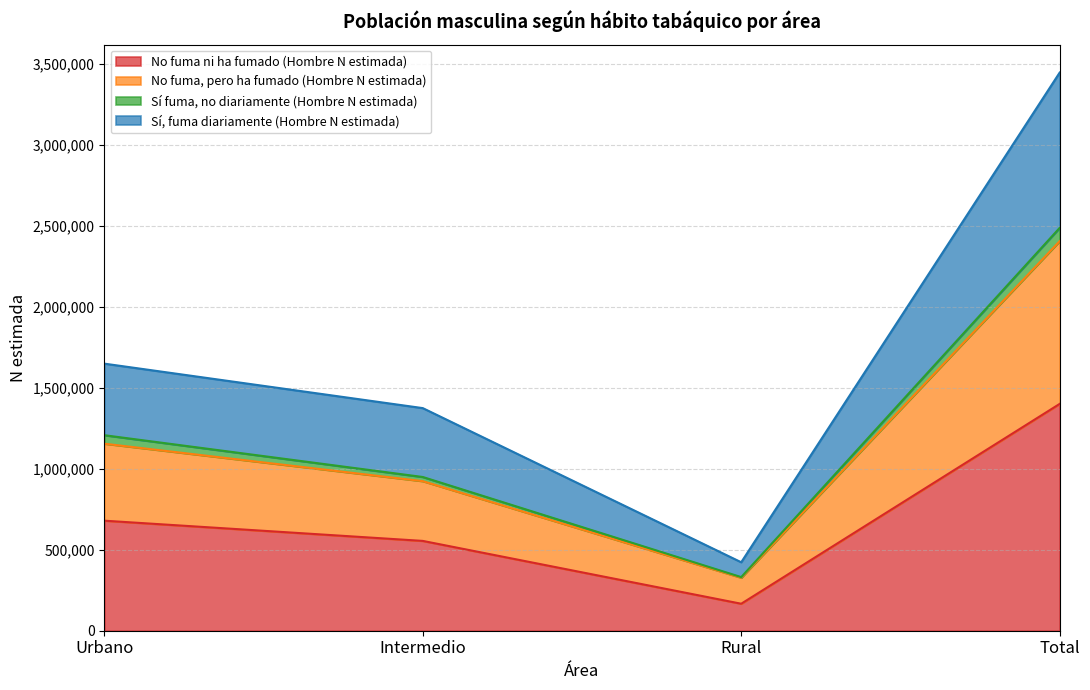

How many values in the No fuma ni ha fumado (Hombre N estimada) series are below 679534?

2